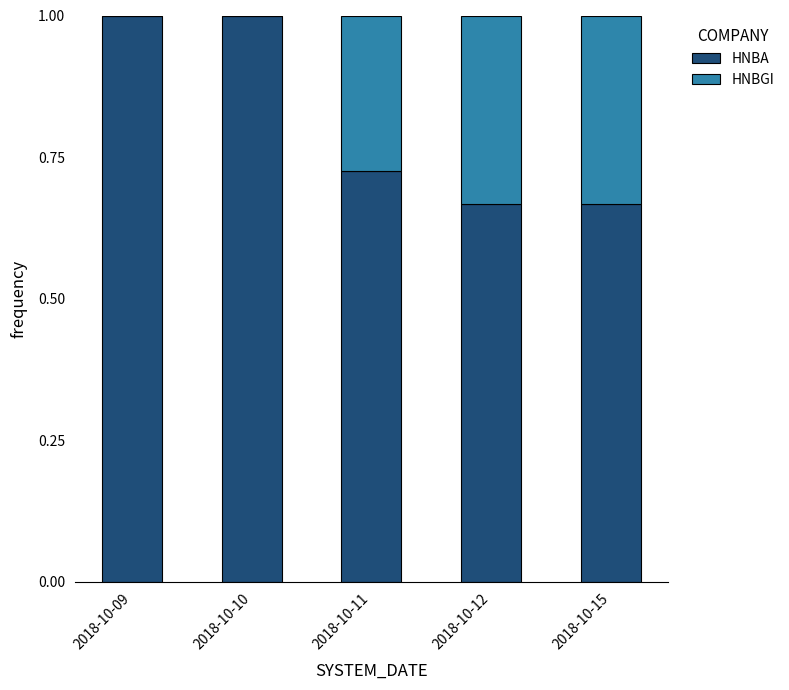

What is the total value across all series at 2018-10-09?

1.0